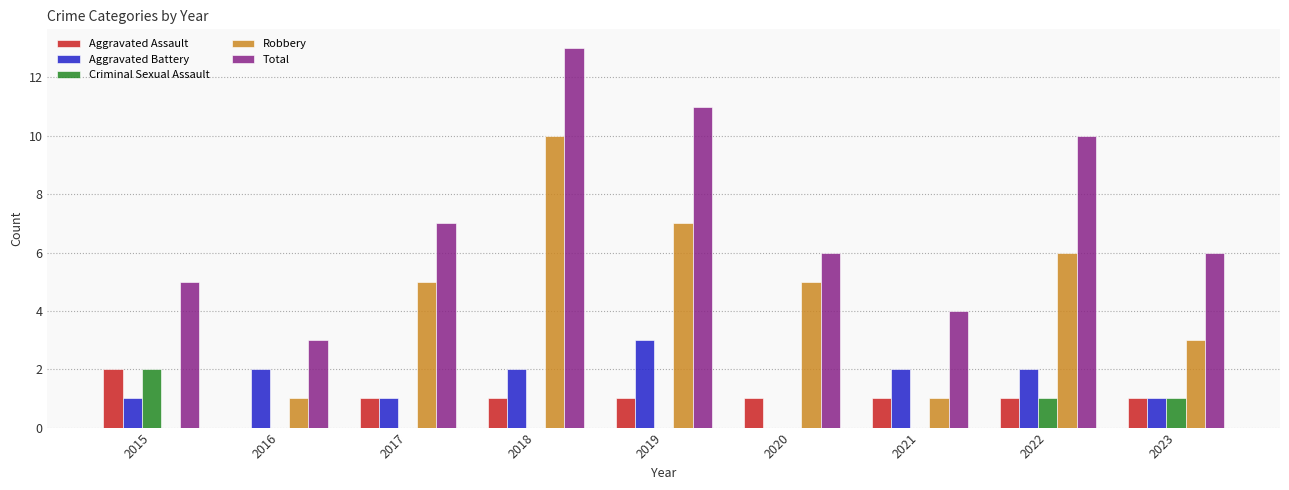

Which category has the highest value in the Total series?

2018